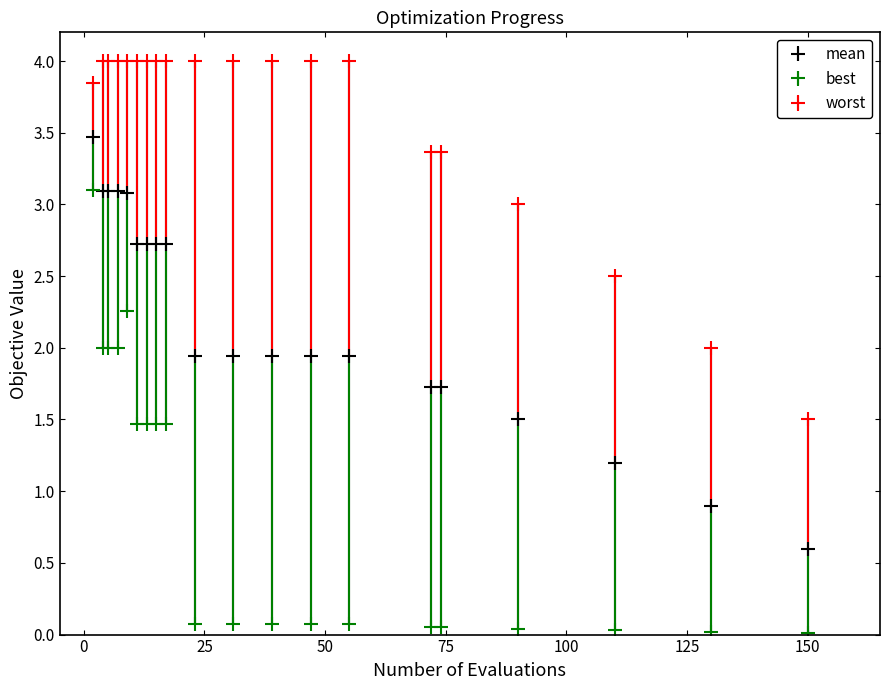

Which series has the largest total across all categories?

worst